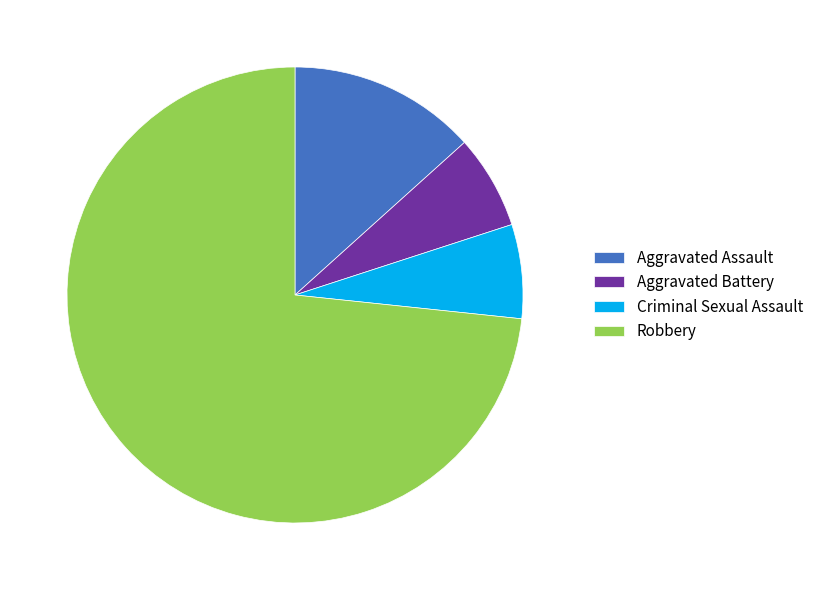

Does Robbery represent more than half of the total?

Yes